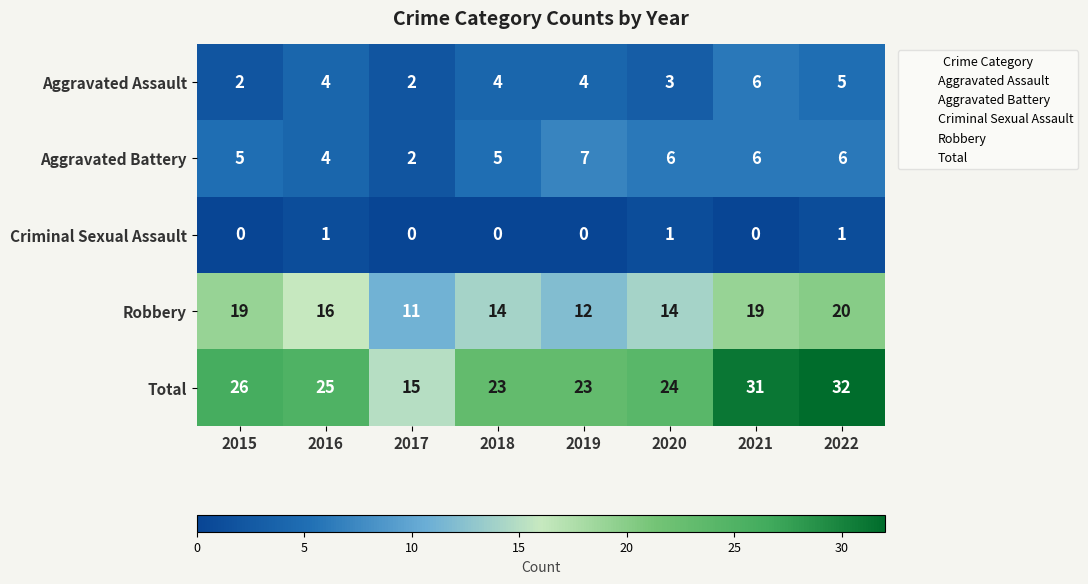

Where does the Total series first go above 25?

2015